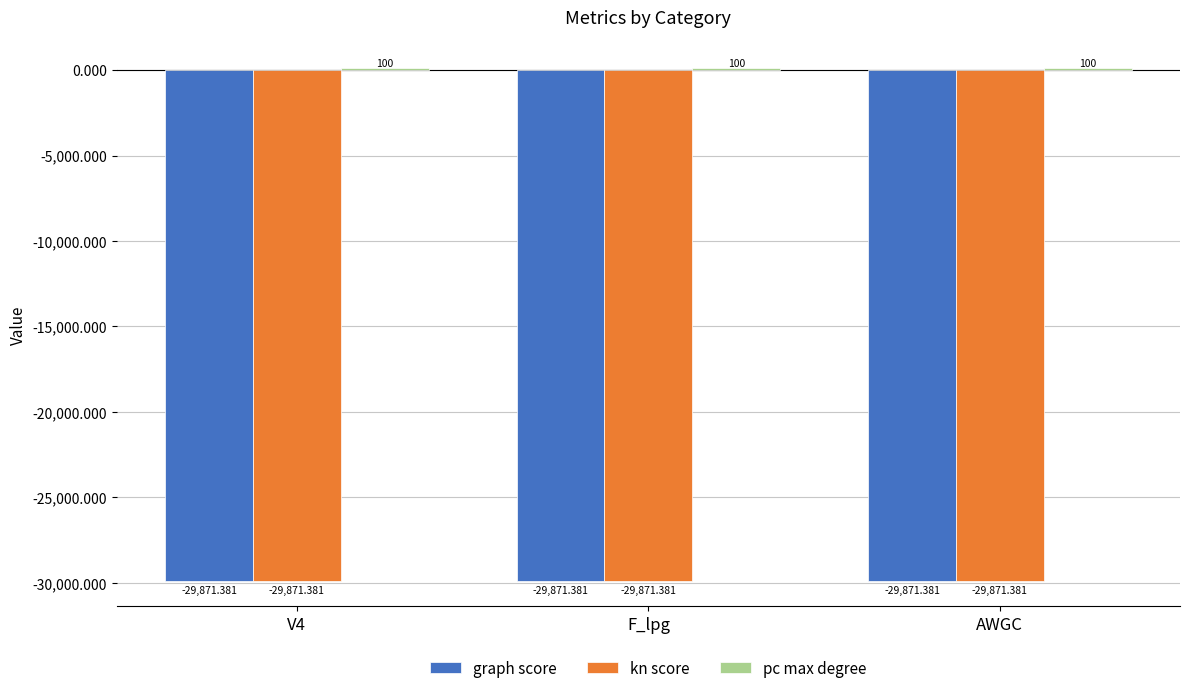

What is the average value of the kn score series?

-29871.4